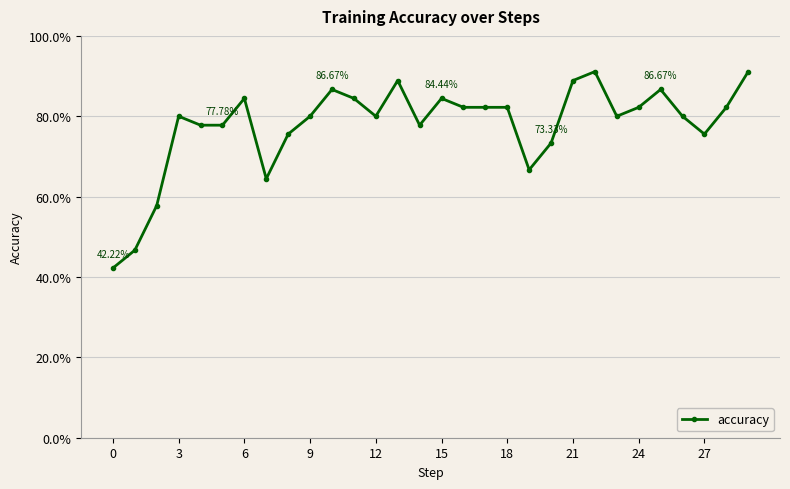

Does the chart have visible grid lines?

Yes